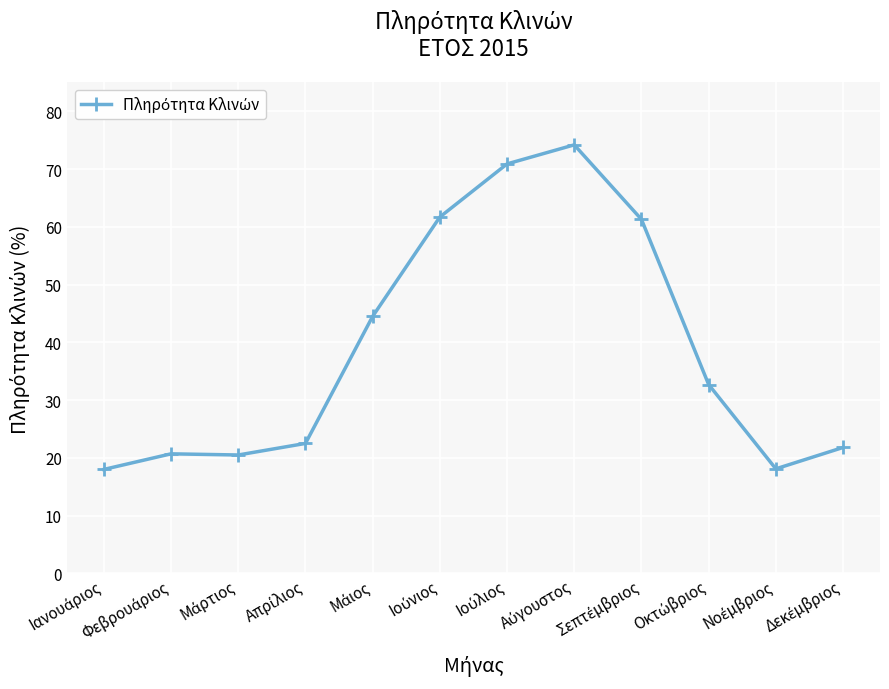

How many series are shown in this chart?

1